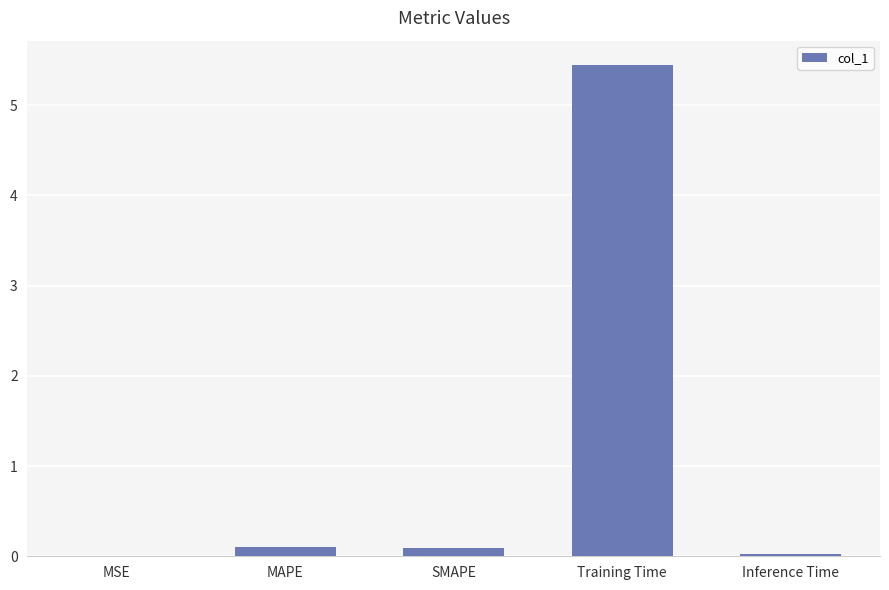

At which category does the chart reach its peak across all series?

Training Time